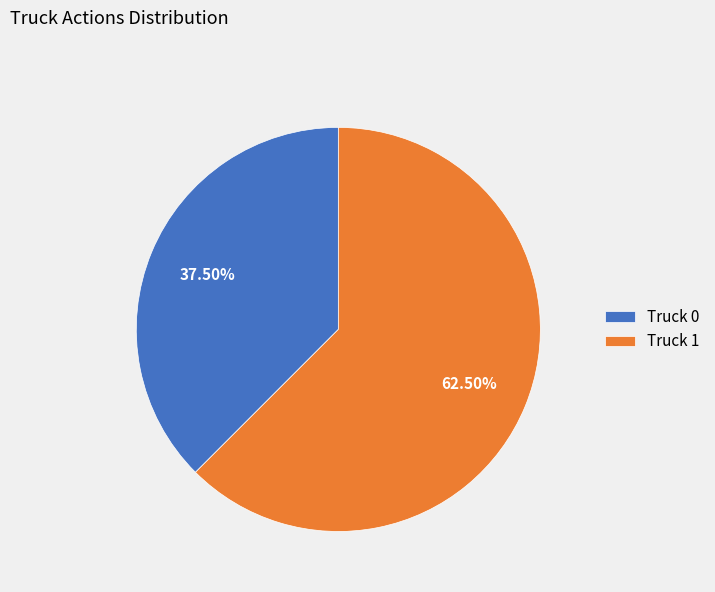

The Truck 0 slice represents 25% of the pie. True or false?

False